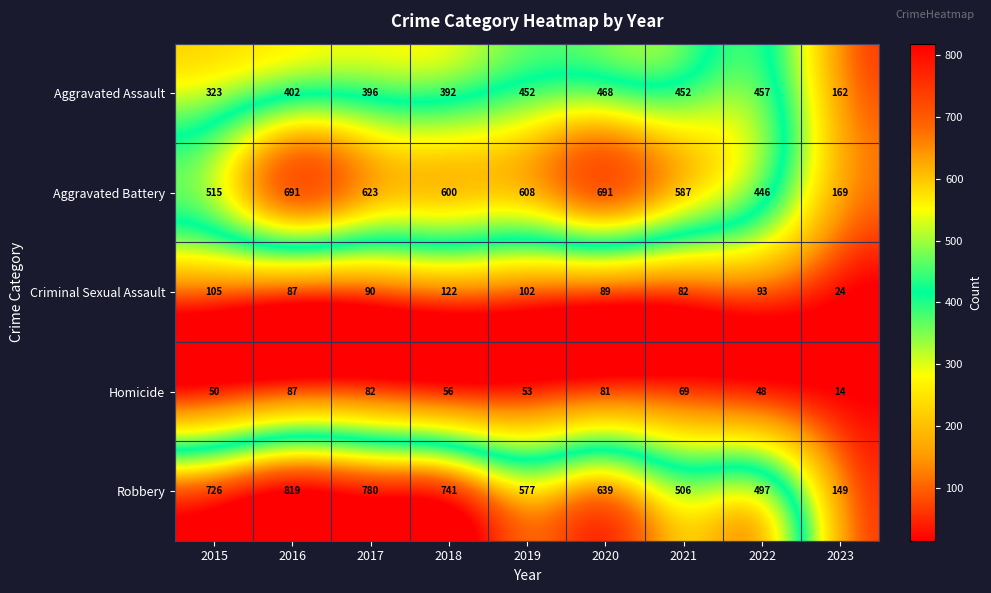

Which series has the largest range (max minus min)?

Robbery